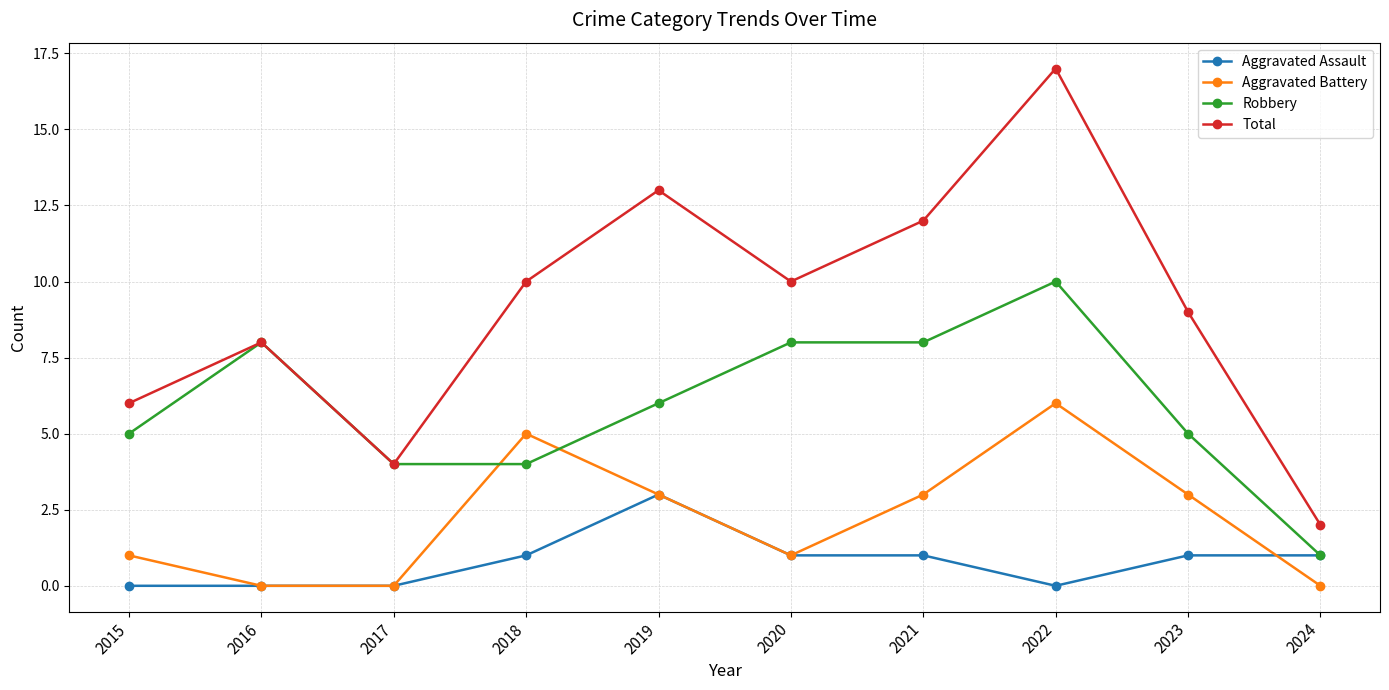

Where is the first local minimum for Total?

2017